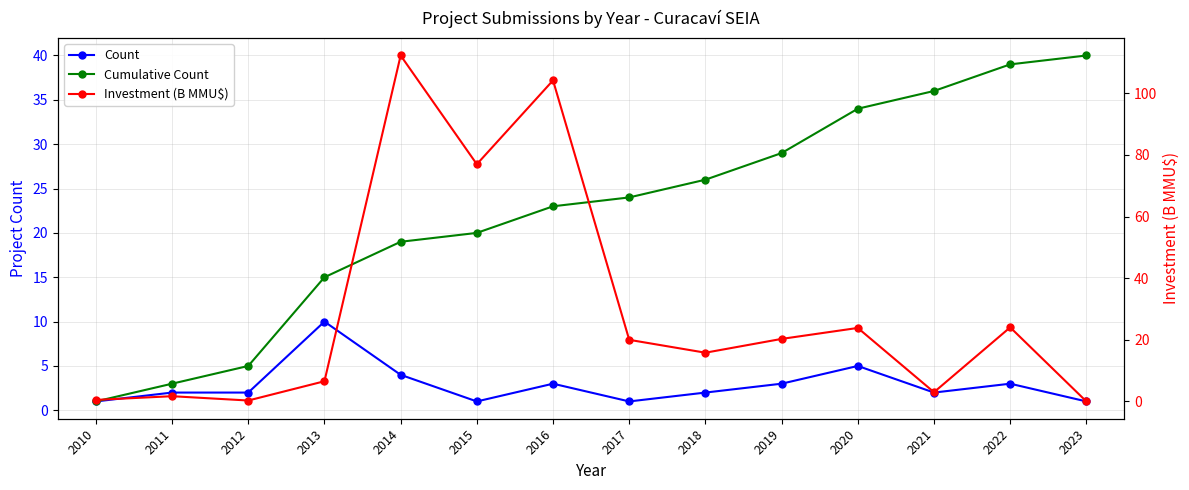

Rank the series at 2020 from lowest to highest value.

Count, Investment (B MMU$), Cumulative Count